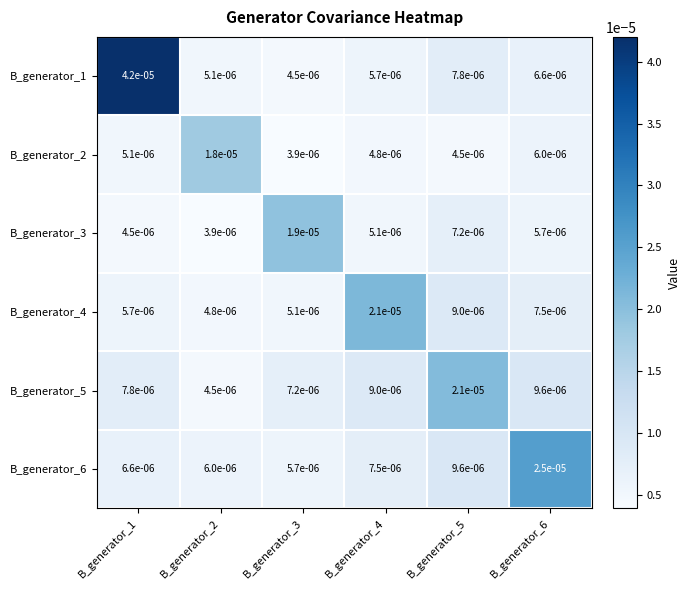

Is the value of B_generator_3 at B_generator_3 greater than the value of B_generator_1 at B_generator_3?

Yes